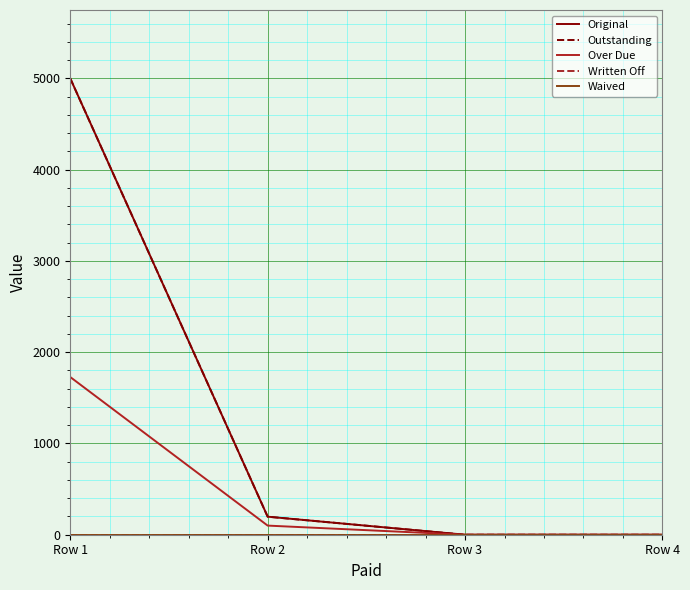

Does the chart display data point markers on the line(s)?

No